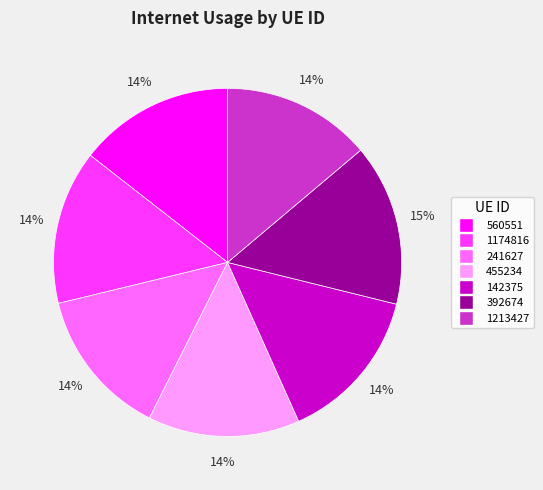

To the nearest percent, what is the average slice percentage?

14%